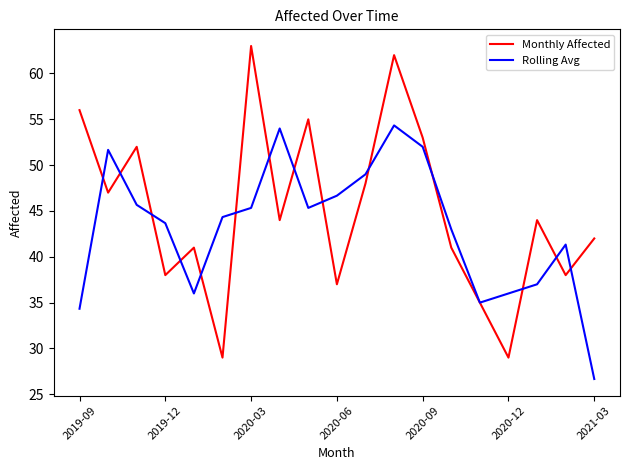

Rank the series by their average value, from highest to lowest.

Monthly Affected, Rolling Avg